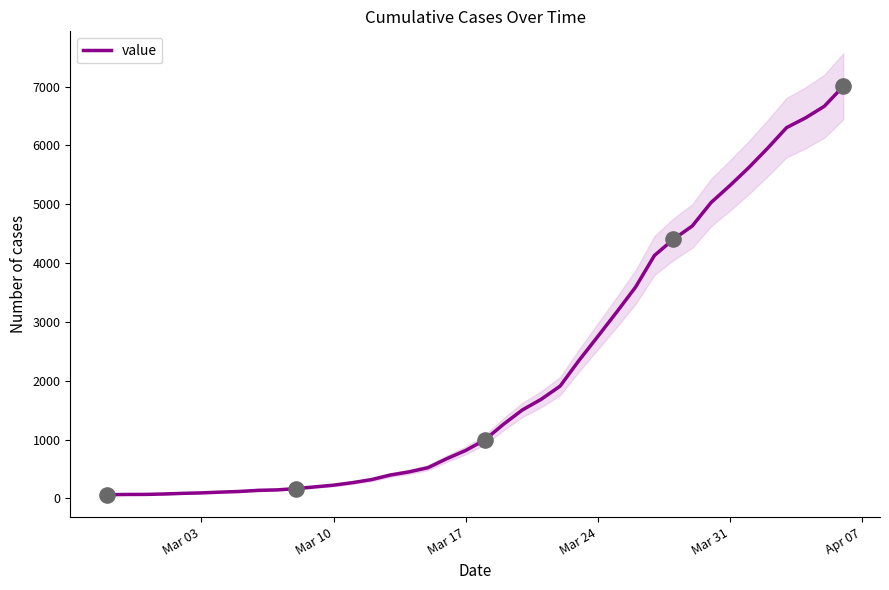

What is the maximum value for value?

7004